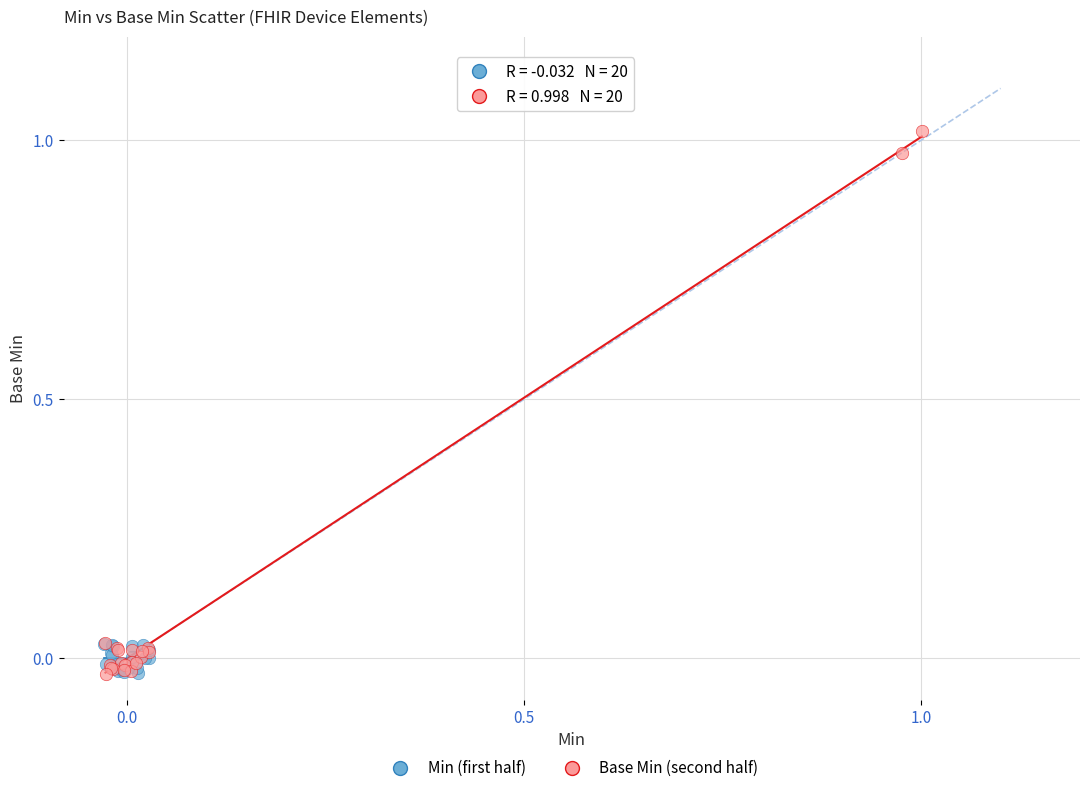

Which series has the largest Y range (max minus min)?

Base Min (second half)